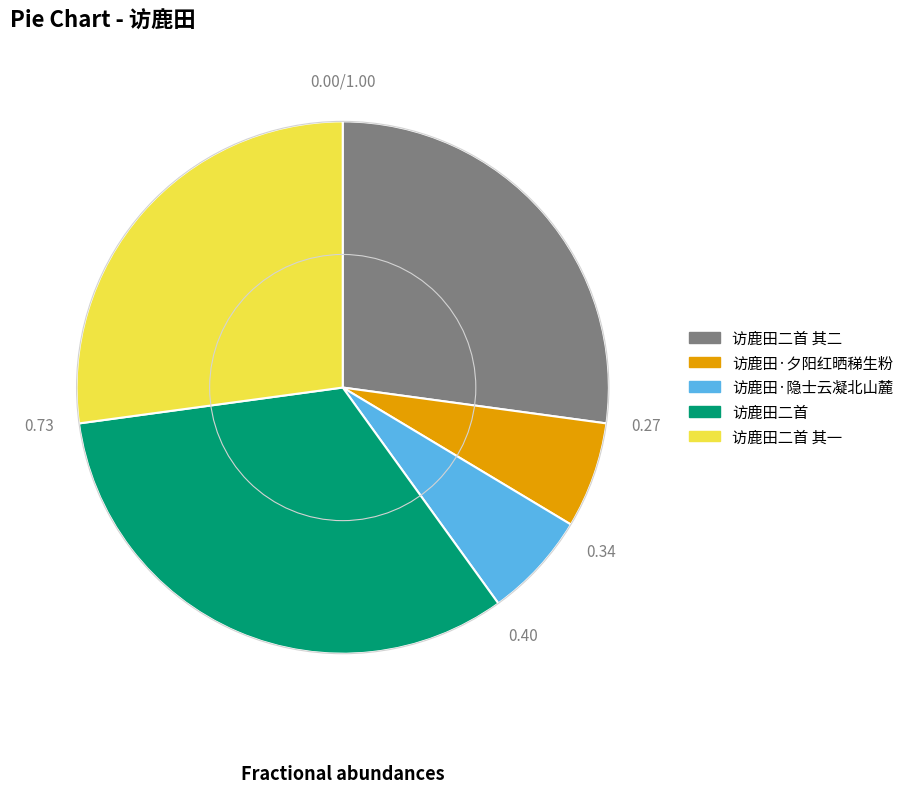

Is there any slice that represents more than half of the pie?

No